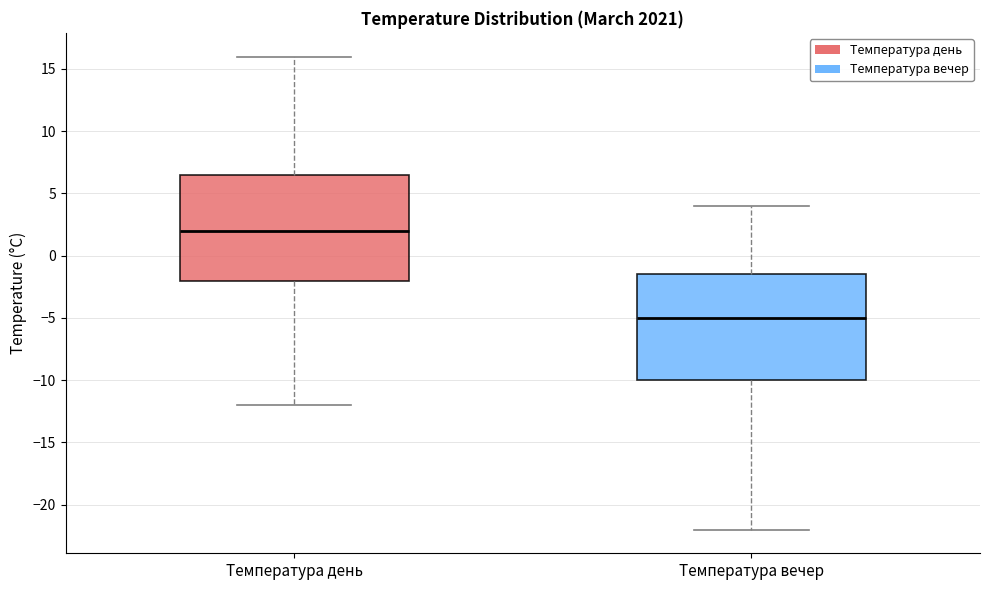

Reading left to right, transcribe this box plot: for each box, give where its median line is, the range the box spans, and where its two whiskers end, as read against the y-axis. The values are not printed on the chart, so give them approximately, as read against the axis.

Температура день: median 2.0, box -2.0 to 6.5, whiskers -12.0 to 16.0
Температура вечер: median -5.0, box -10.0 to -1.5, whiskers -22.0 to 4.0